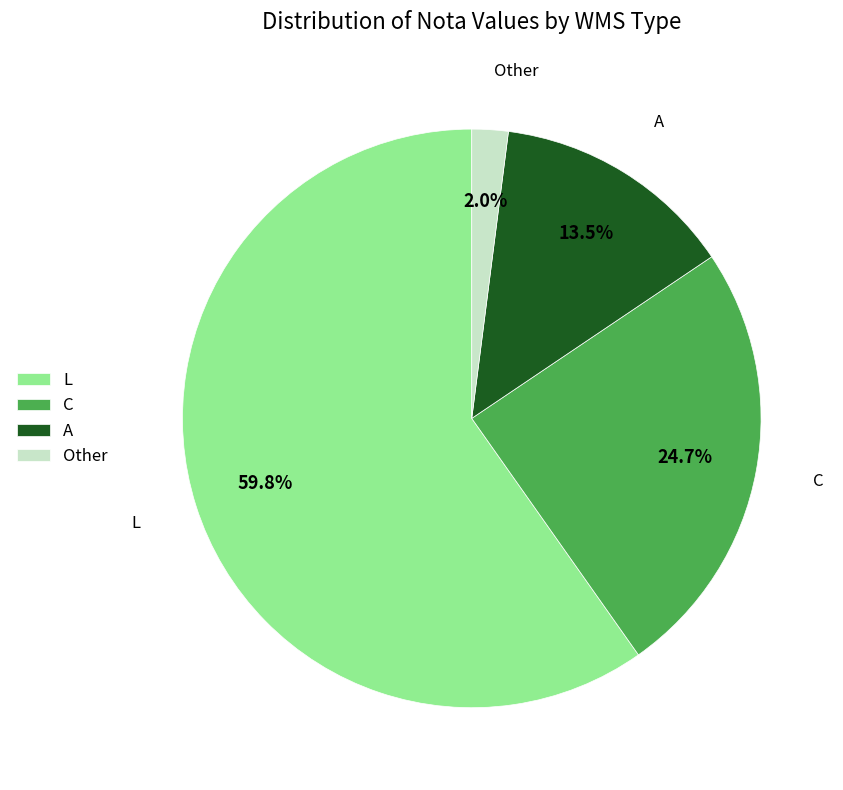

Rank the categories by value from lowest to highest.

Other, A, C, L